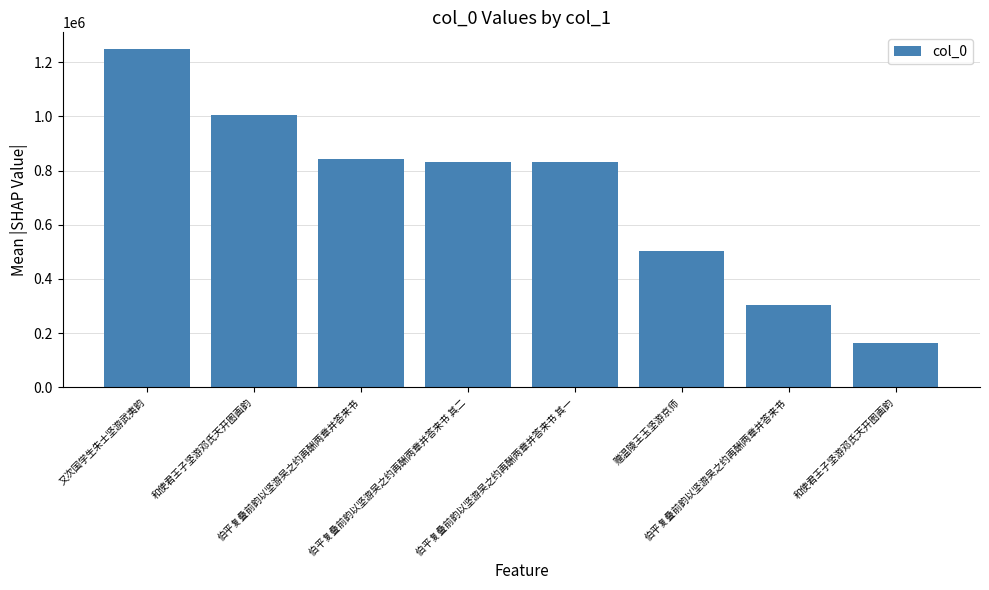

What is the label of the 5th bar from the right?

伯平复叠前韵以坚游吴之约再酬两章并答来书 其二